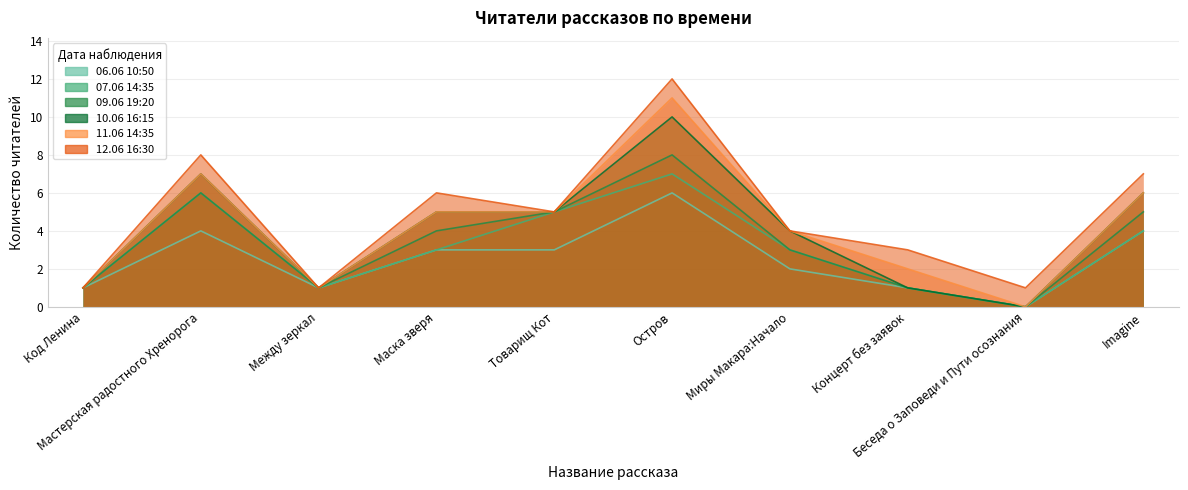

True or false: 11.06 14:35 and 10.06 16:15 cross at least once.

False